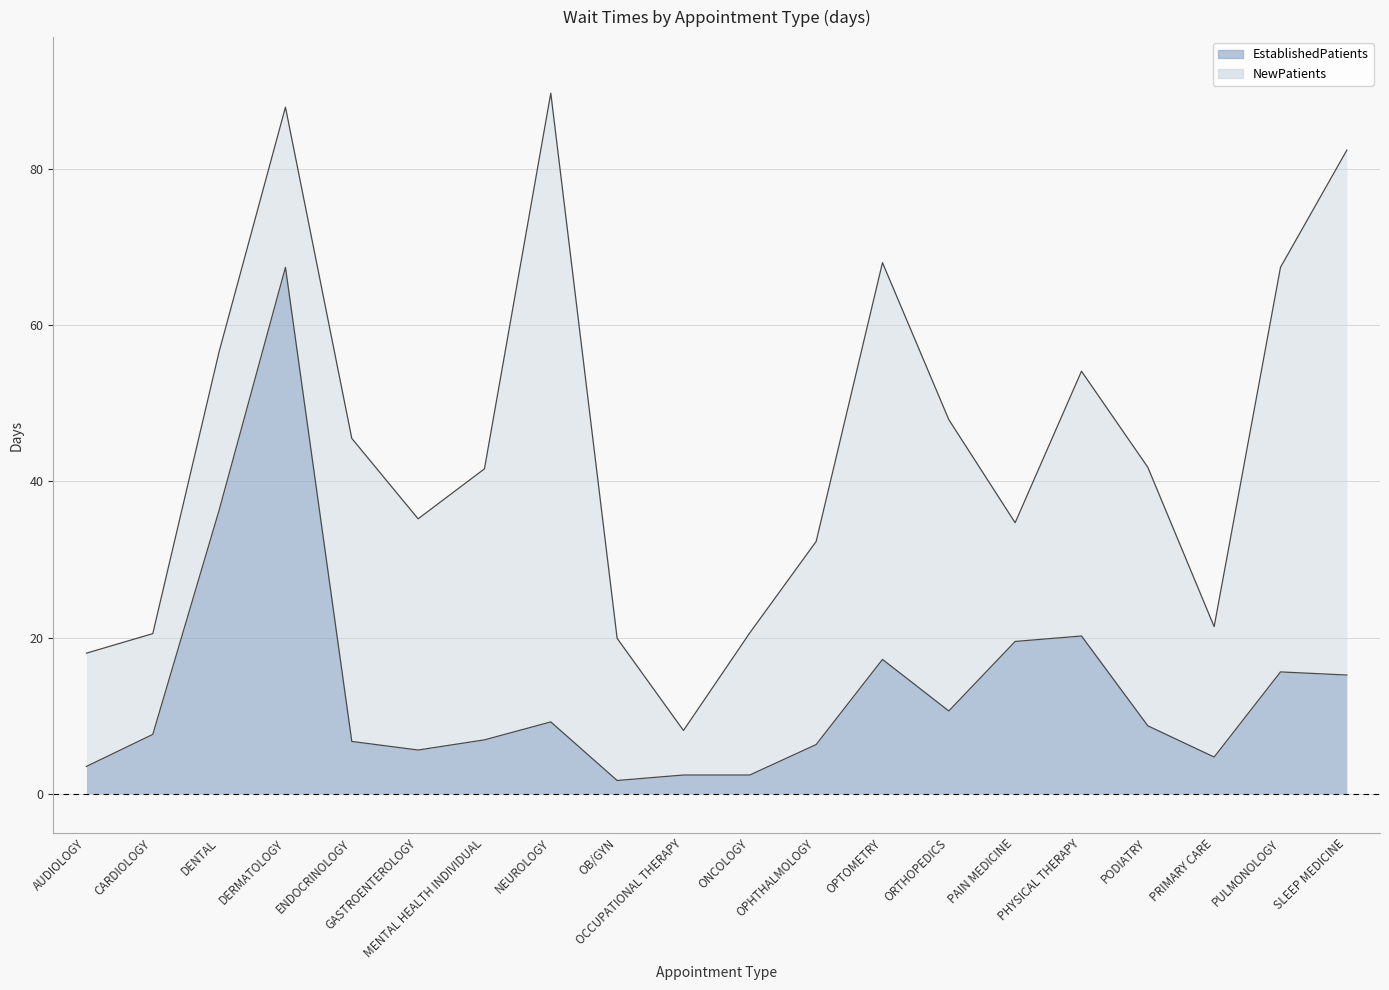

What is the smallest value displayed?

1.7